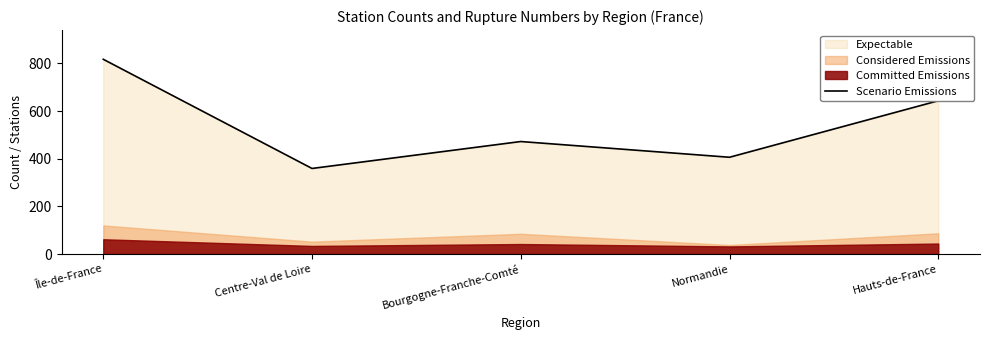

At which label is the value closest to 588?

Hauts-de-France